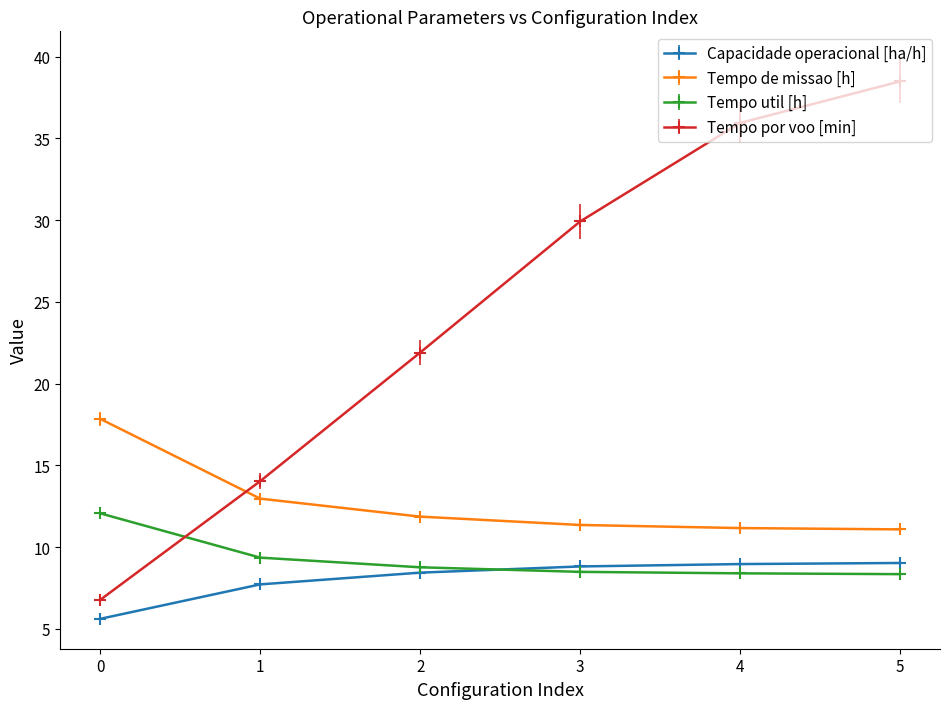

How many data points in Capacidade operacional [ha/h] are less than 8?

2